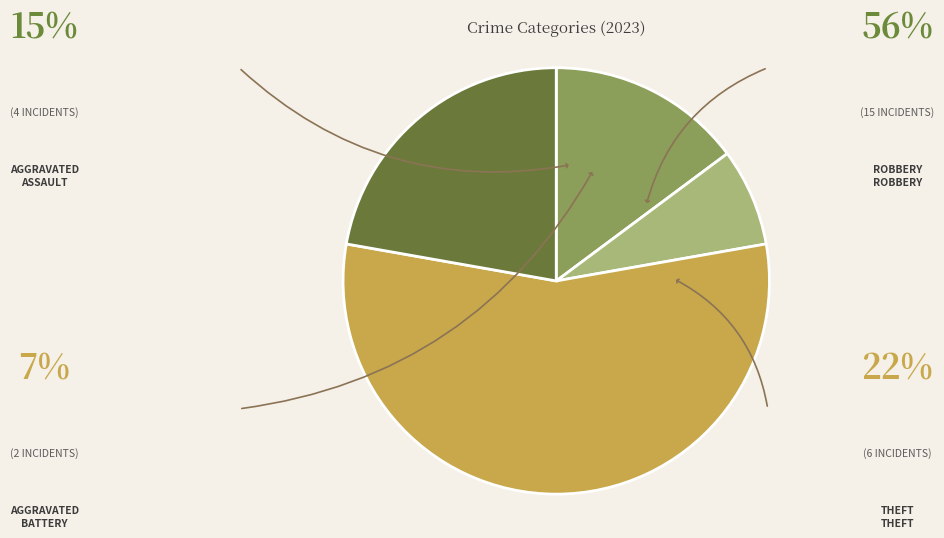

Is there any slice that represents more than half of the pie?

Yes